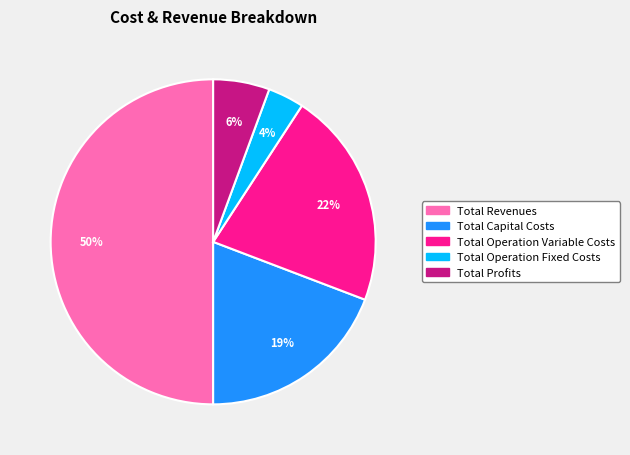

Which slice is the largest?

Total Revenues